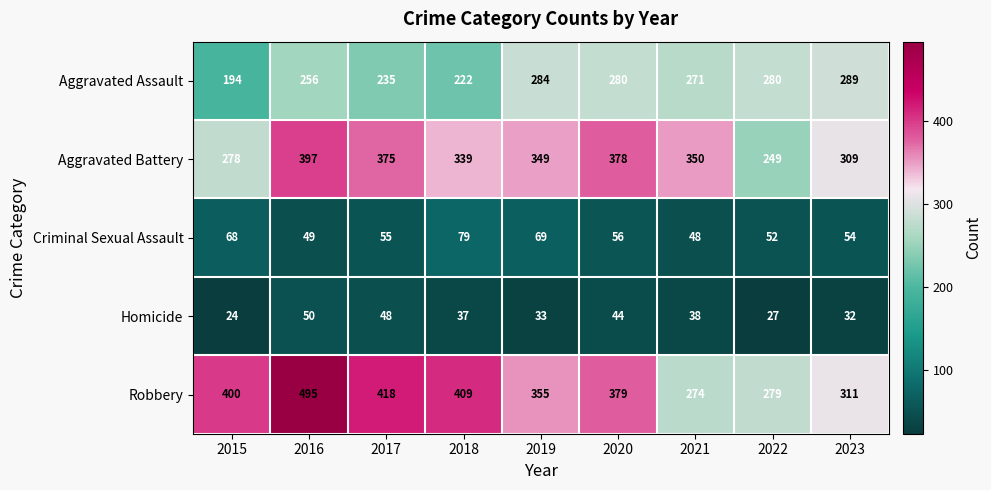

What is the total value across all series at 2020?

1137